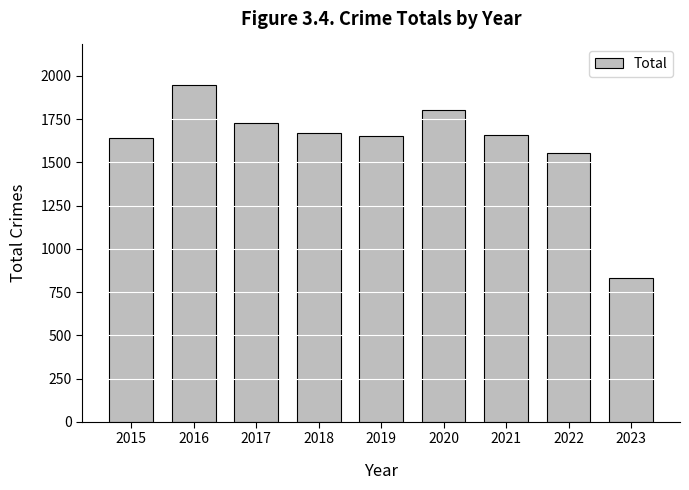

Does the chart contain any negative values?

No